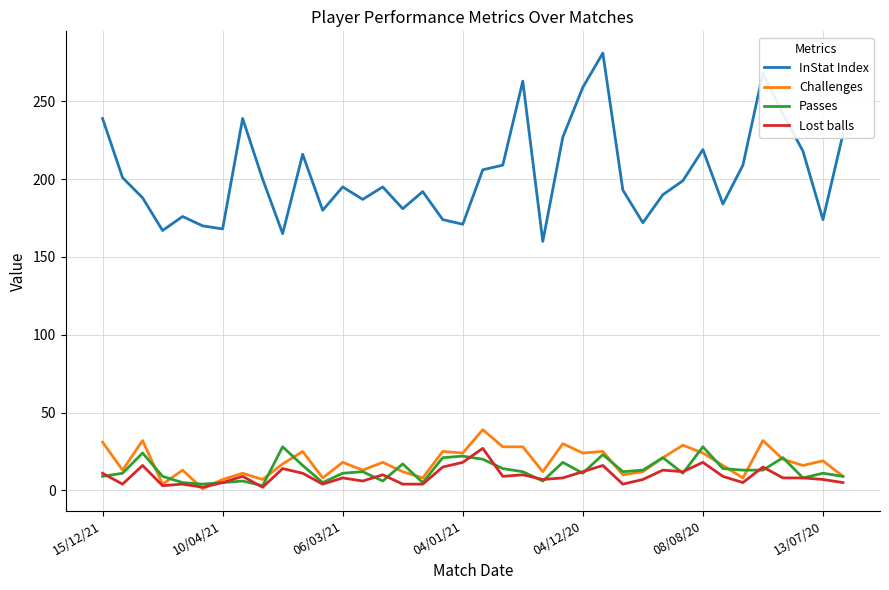

Does the chart have visible grid lines?

Yes